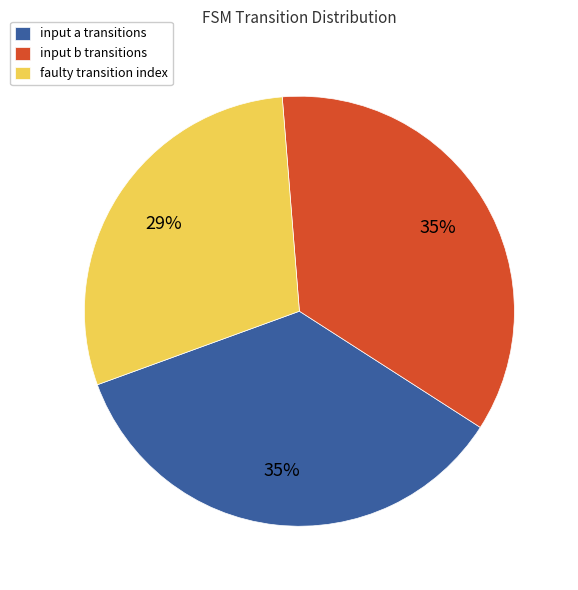

Is the sum of input b transitions and input a transitions greater than half?

Yes